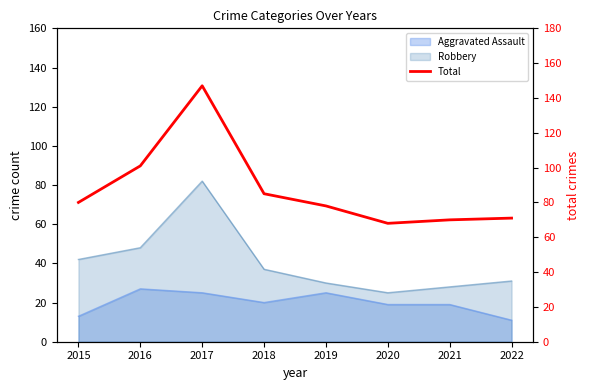

Where is the data nearest to the value 107?

2016